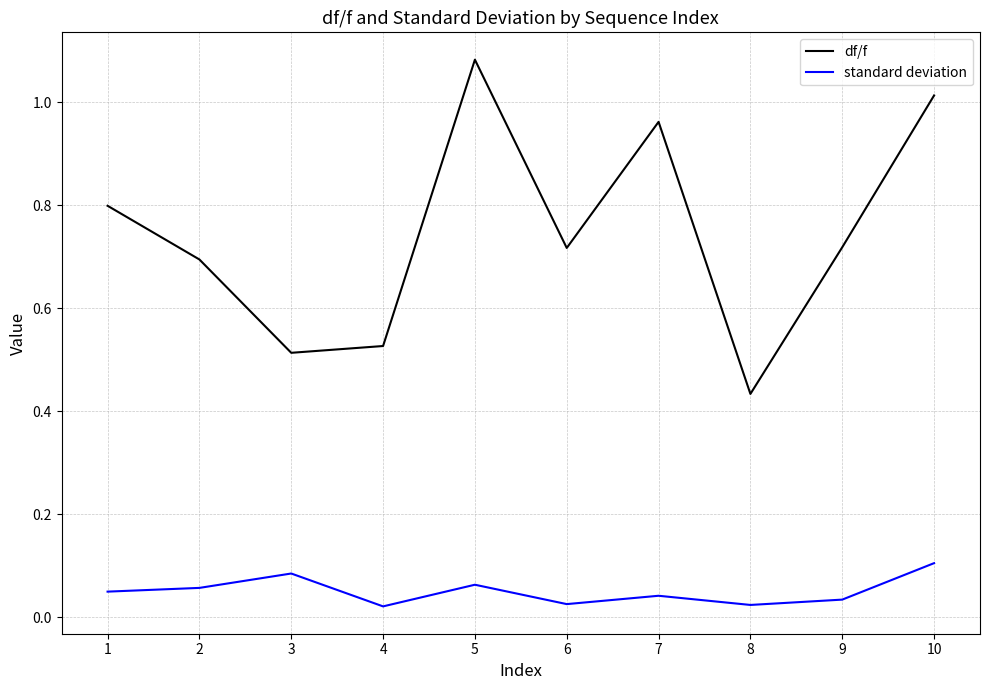

True or false: standard deviation and df/f cross at least once.

False